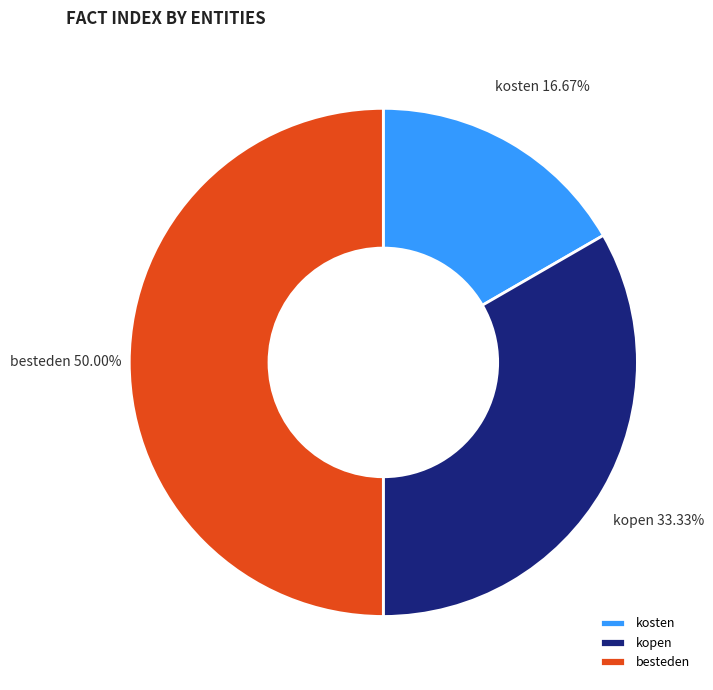

Is kopen the majority of the pie?

No